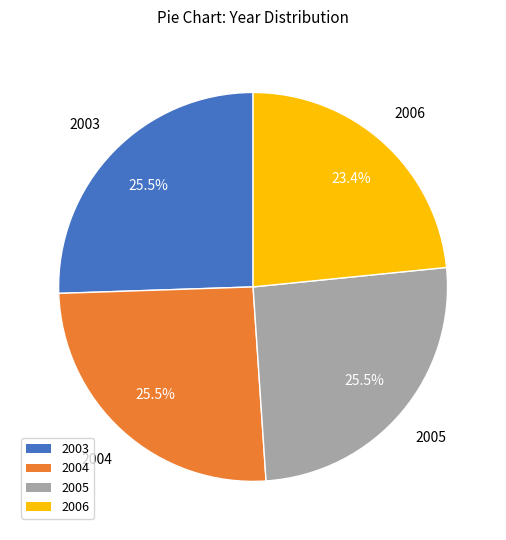

What portion of the pie excludes 2004?

74.5%